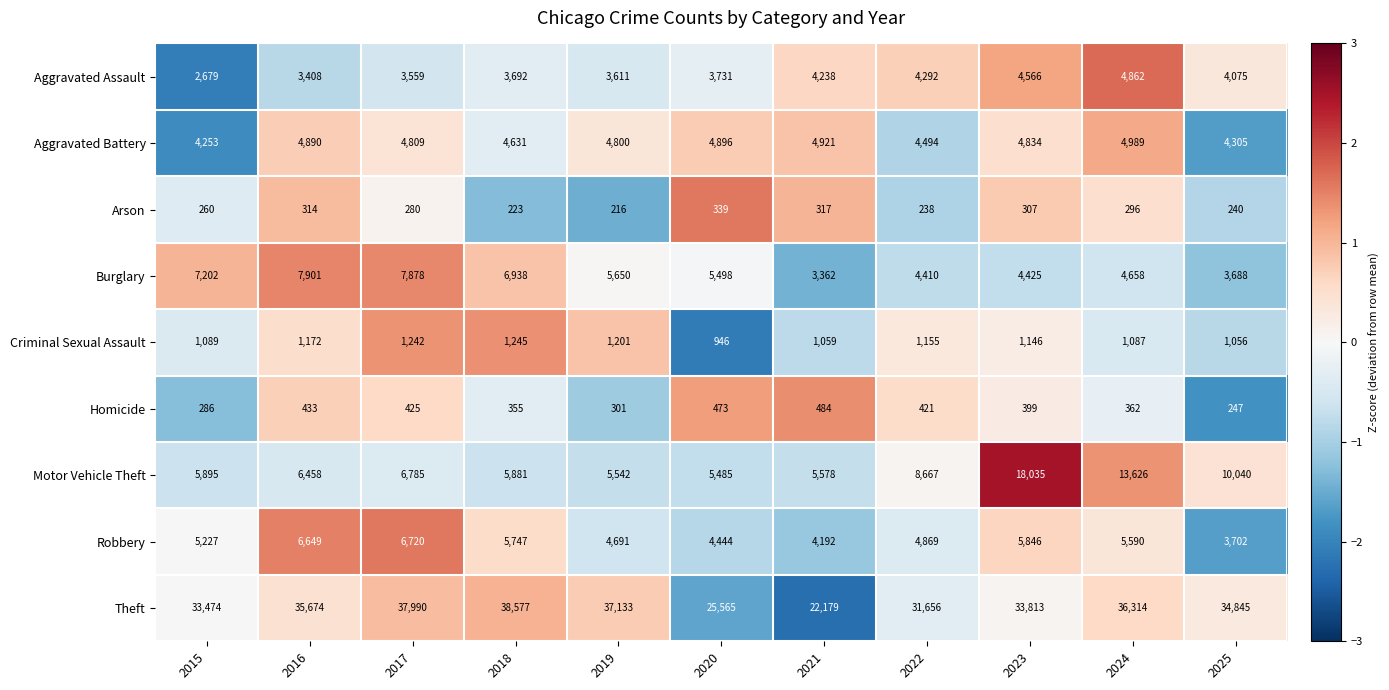

How many data points in Robbery are less than 5227?

5